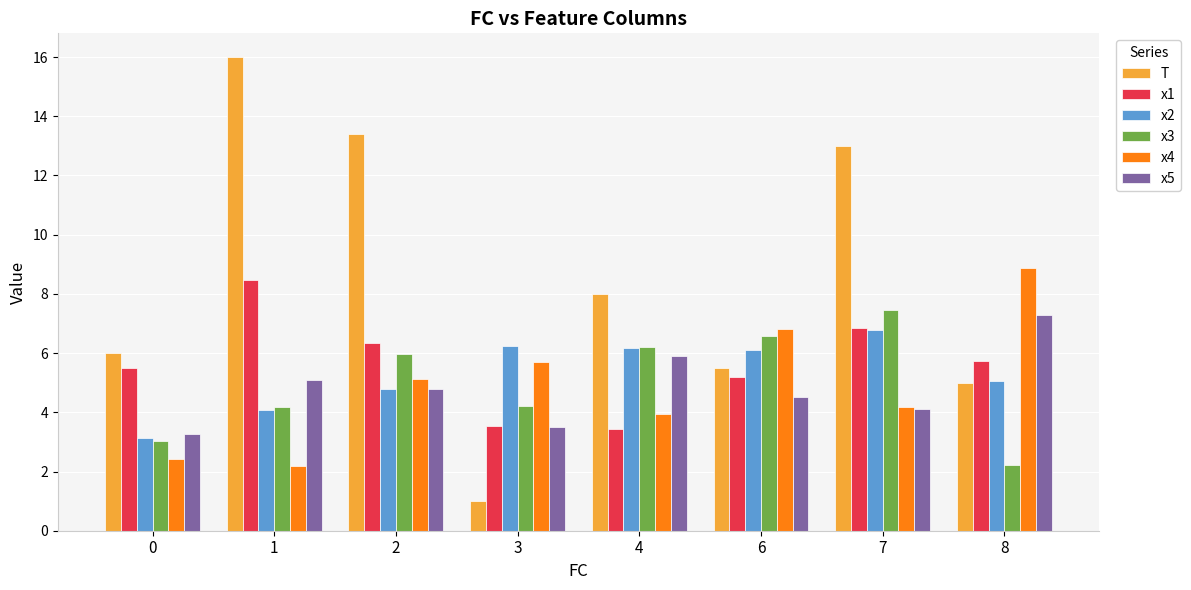

Reading left to right, what are all the values shown in this chart?

T: 0=6.0	1=16.0	2=13.4	3=1.0	4=8.0	6=5.5	7=13.0	8=5.0
x1: 0=5.5	1=8.5	2=6.3	3=3.6	4=3.4	6=5.2	7=6.9	8=5.7
x2: 0=3.1	1=4.1	2=4.8	3=6.2	4=6.2	6=6.1	7=6.8	8=5.1
x3: 0=3.0	1=4.2	2=6.0	3=4.2	4=6.2	6=6.6	7=7.5	8=2.2
x4: 0=2.4	1=2.2	2=5.1	3=5.7	4=3.9	6=6.8	7=4.2	8=8.9
x5: 0=3.3	1=5.1	2=4.8	3=3.5	4=5.9	6=4.5	7=4.1	8=7.3